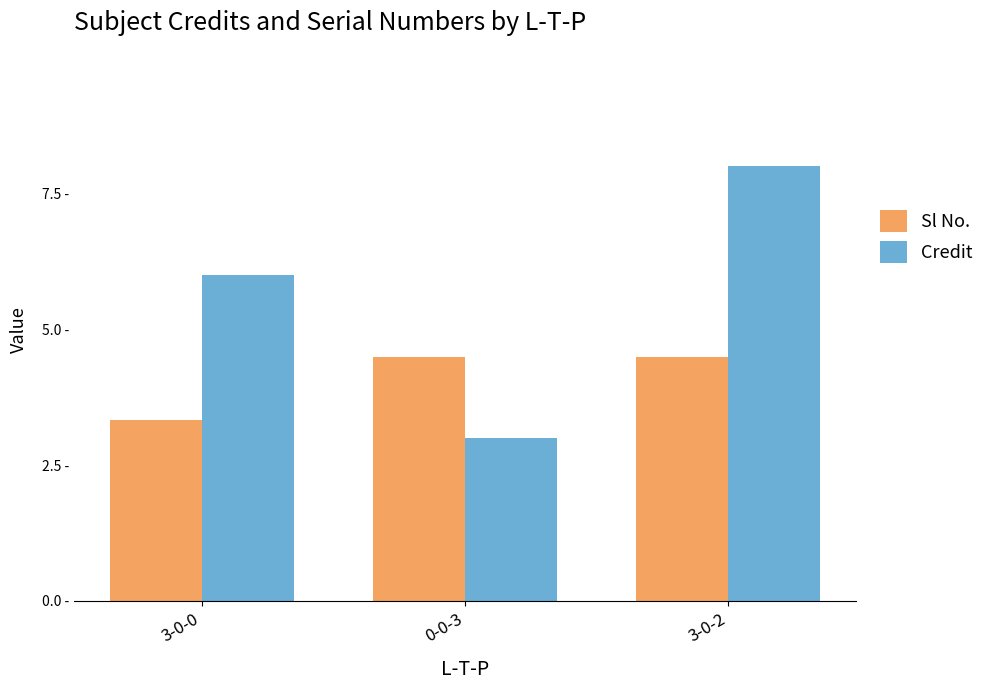

At which category is the sum across all series the highest?

3-0-2